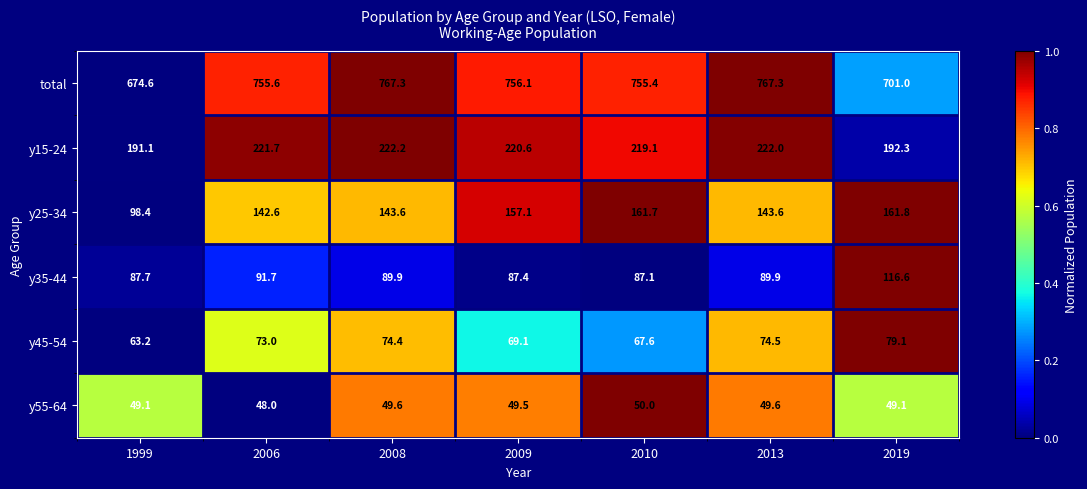

What is the maximum value shown in the chart?

767.3